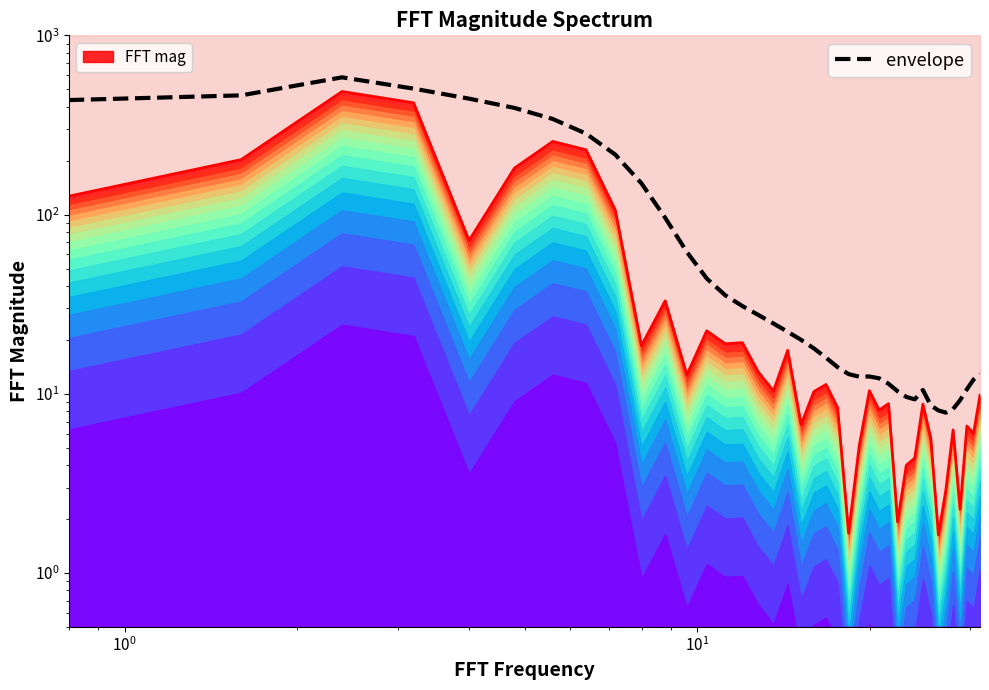

How many data points in envelope are above 17?

20